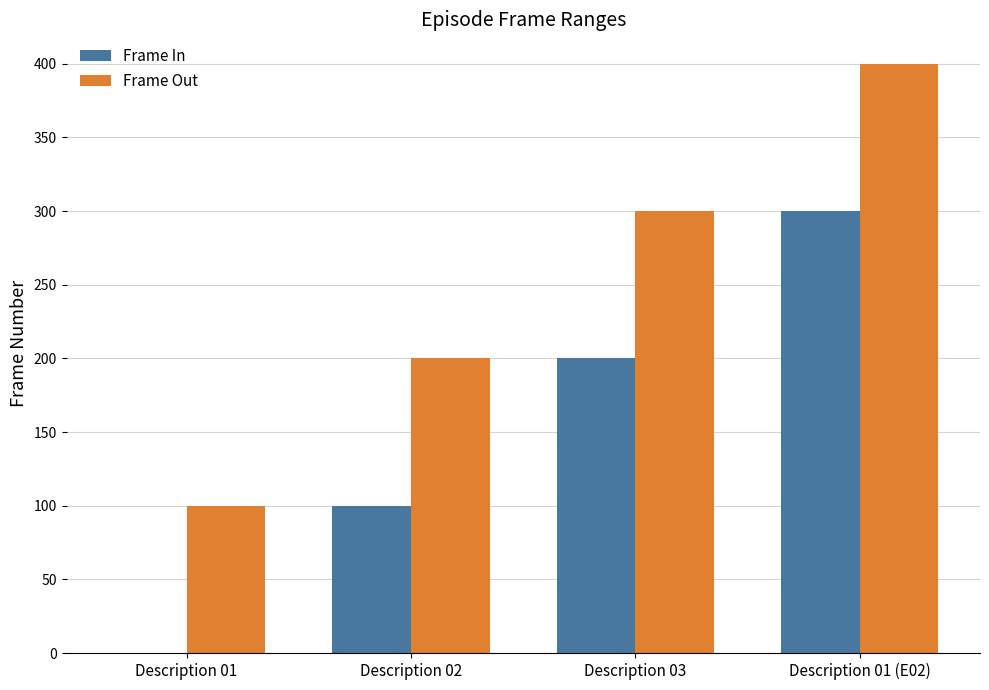

Reading left to right, list all the values displayed in this chart.

Frame In: Description 01=0	Description 02=100	Description 03=200	Description 01 (E02)=300
Frame Out: Description 01=100	Description 02=200	Description 03=300	Description 01 (E02)=400